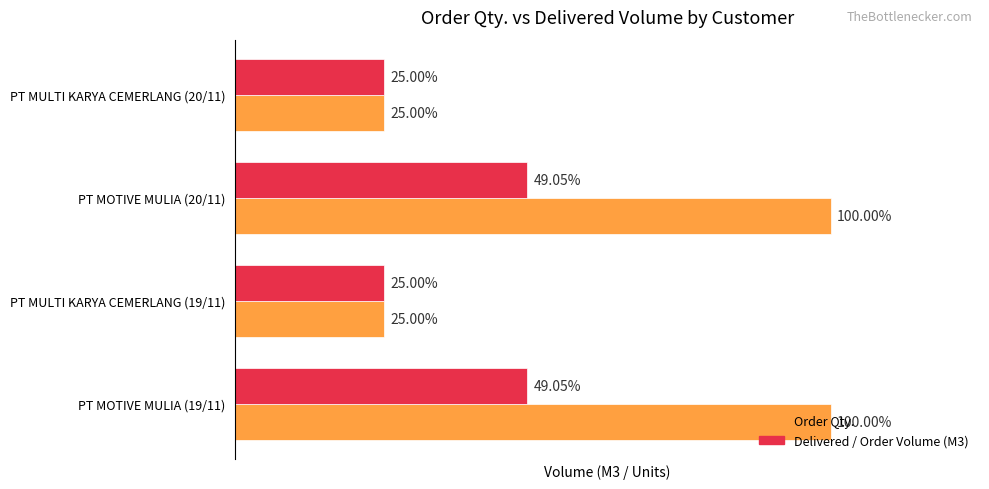

What are all the series names shown in the legend?

Order Qty., Delivered / Order Volume (M3)